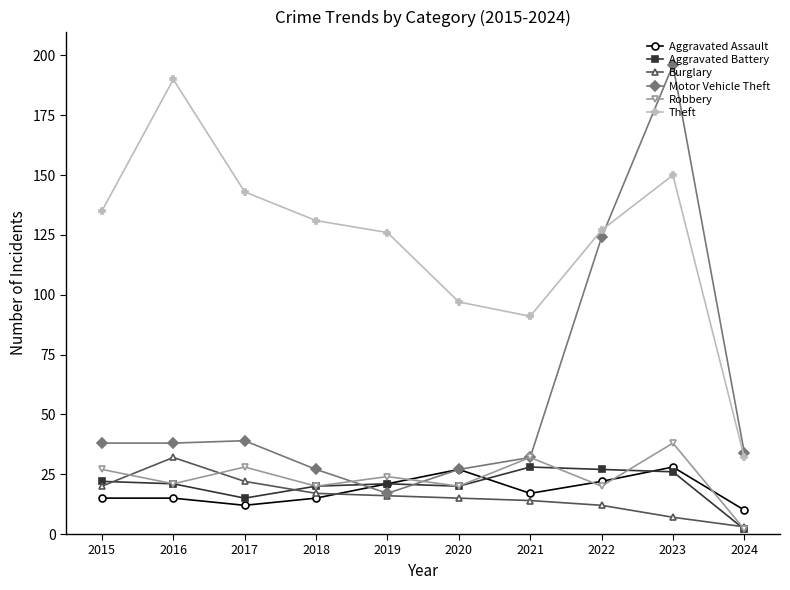

The value of Aggravated Assault at 2022 is 7. True or false?

False